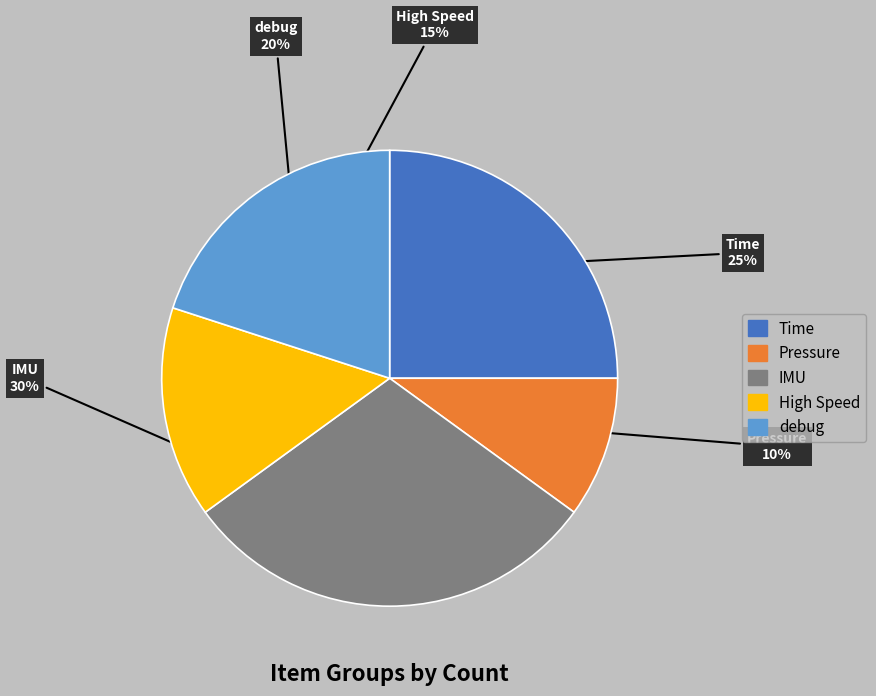

Is there a majority slice in this chart?

No